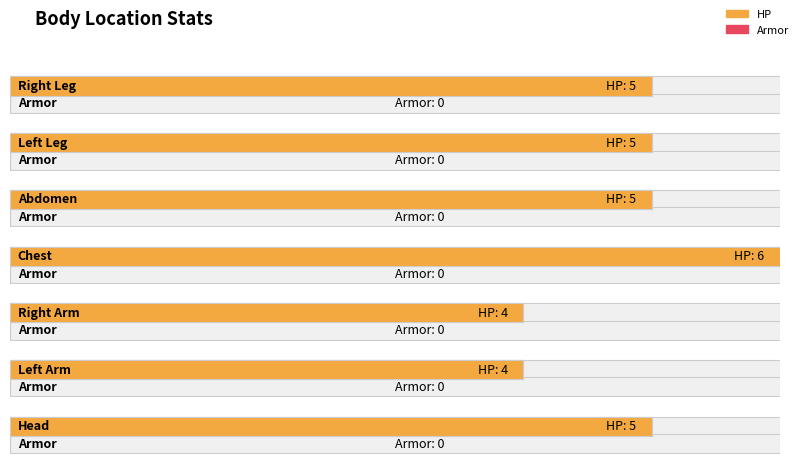

What are all the series names shown in the legend?

HP, Armor